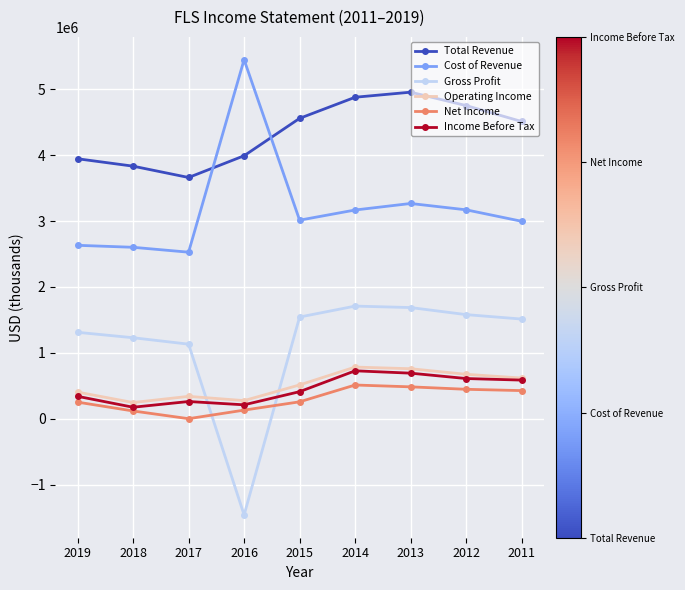

The value of Total Revenue at 2015 is 4557800. True or false?

True